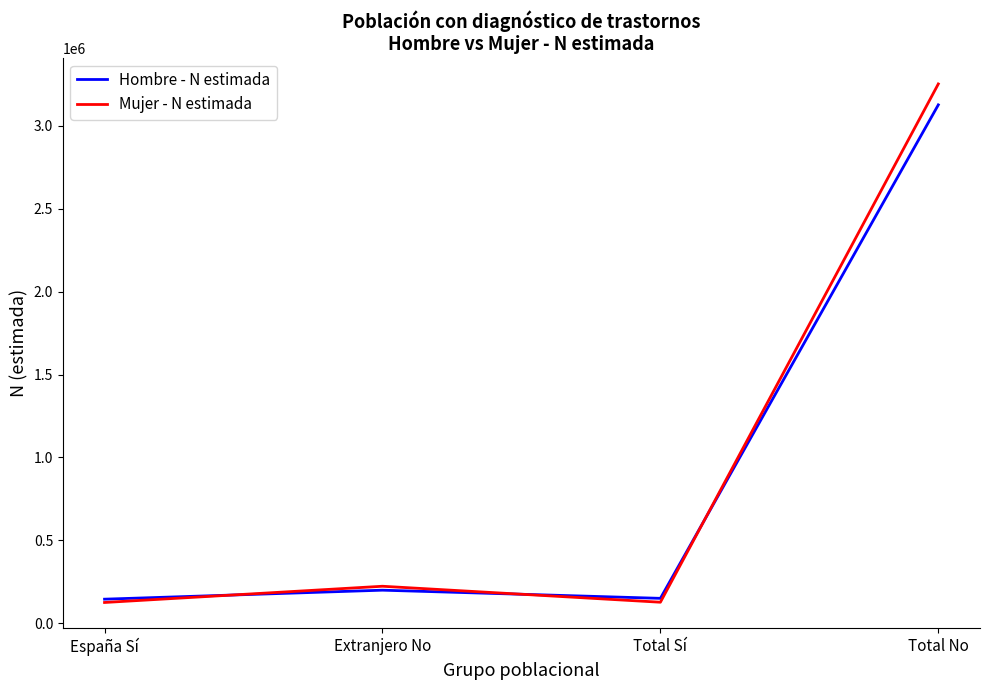

At which category does Mujer - N estimada reach its first local valley?

Total Sí